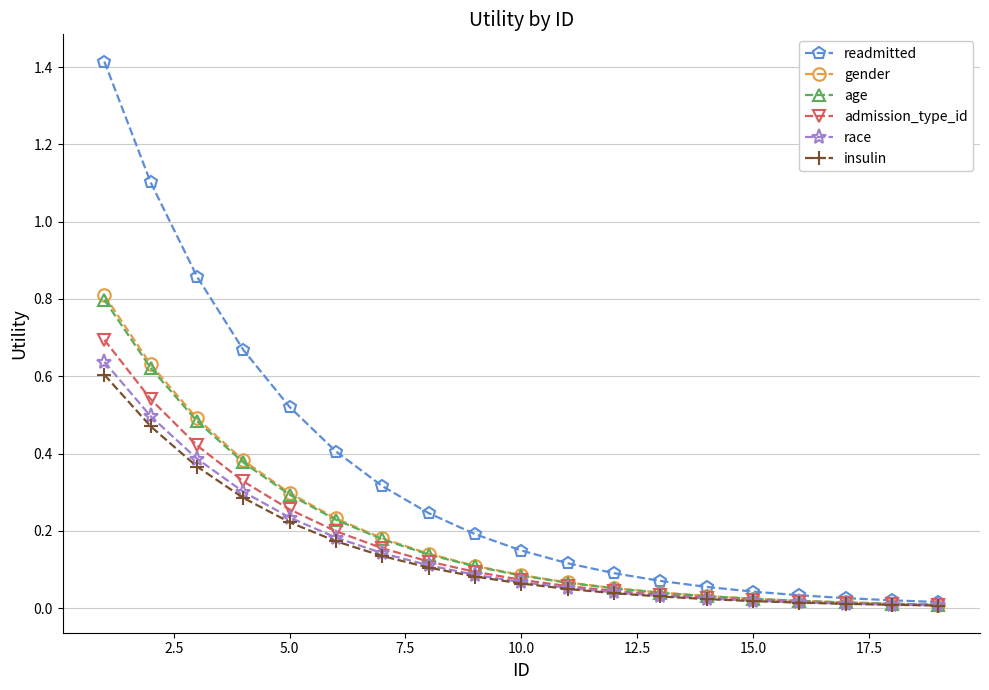

Count the number of categories in the chart.

19